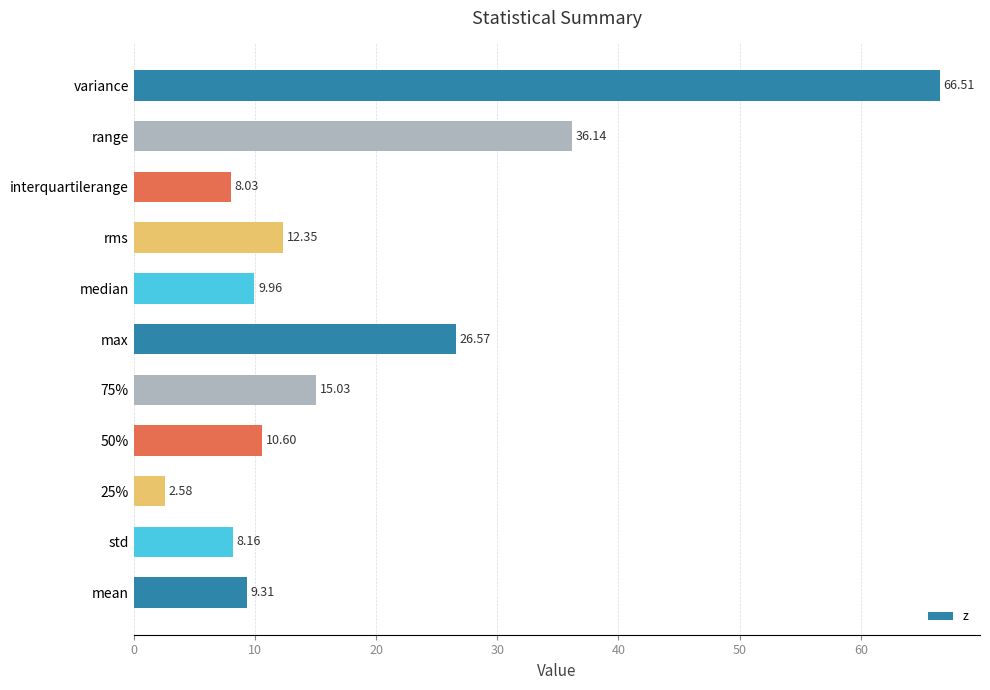

List the labels in order of value, smallest first.

25%, interquartilerange, std, mean, median, 50%, rms, 75%, max, range, variance